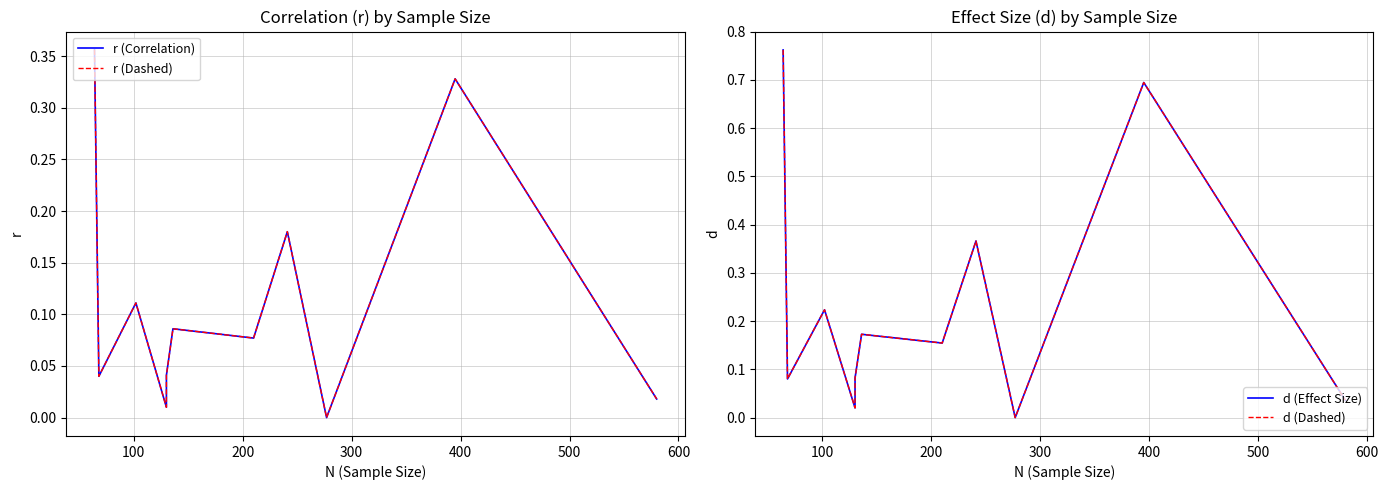

Reading left to right, list all the values displayed in this chart.

r (Correlation): 0.4	0.0	0.1	0.0	0.0	0.0	0.1	0.1	0.2	0.0	0.3	0.0
r (Dashed): 0.4	0.0	0.1	0.0	0.0	0.0	0.1	0.1	0.2	0.0	0.3	0.0
d (Effect Size): 0.8	0.1	0.2	0.0	0.0	0.1	0.2	0.2	0.4	0.0	0.7	0.0
d (Dashed): 0.8	0.1	0.2	0.0	0.0	0.1	0.2	0.2	0.4	0.0	0.7	0.0